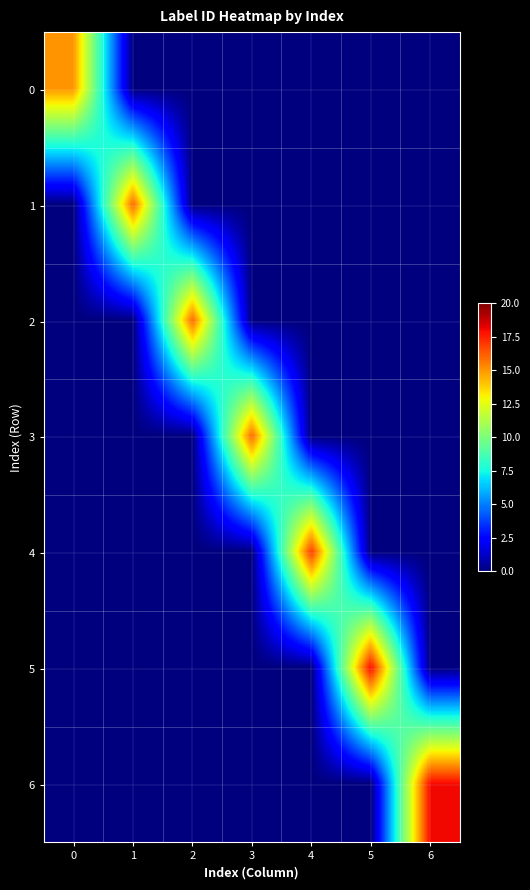

What is the difference between the highest and lowest values at 2?

16